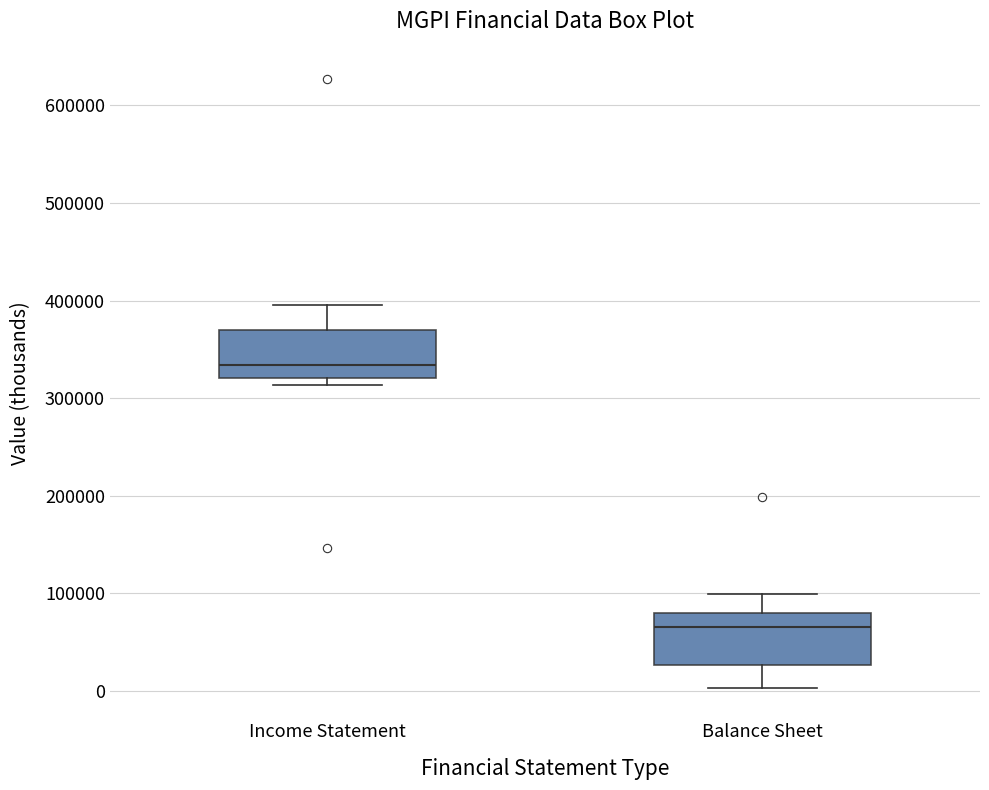

Reading left to right, transcribe this box plot: for each box, give where its median line is, the range the box spans, and where its two whiskers end, as read against the y-axis. The values are not printed on the chart, so give them approximately, as read against the axis.

Income Statement: median 330000, box 320000 to 370000, whiskers 310000 to 400000
Balance Sheet: median 70000, box 30000 to 80000, whiskers 0 to 100000